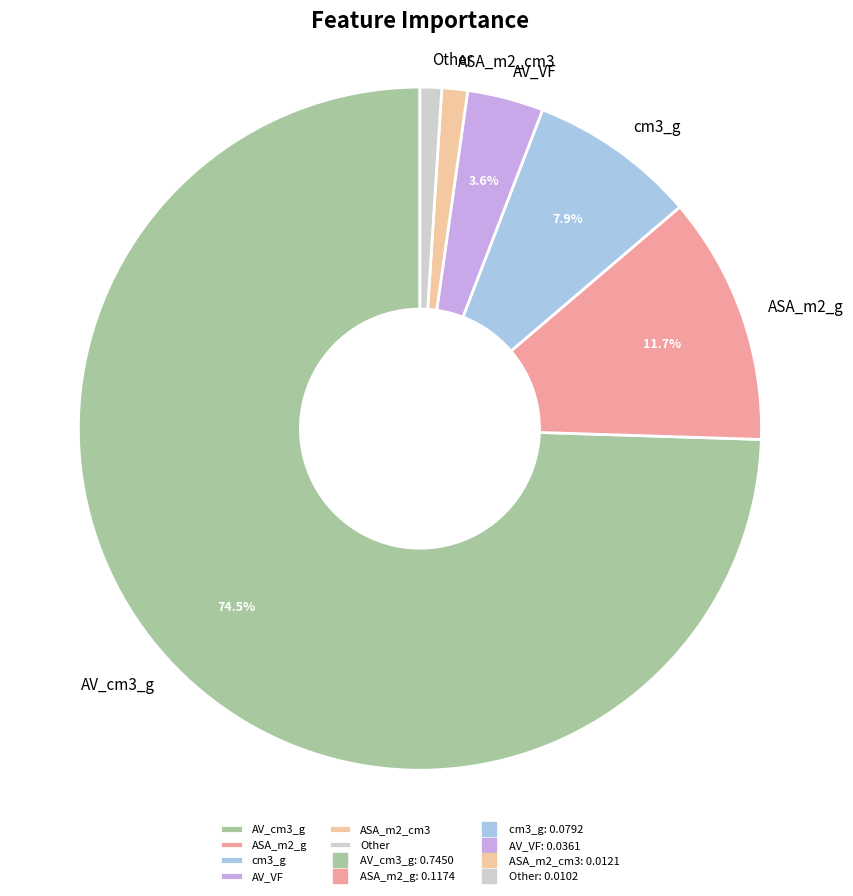

Which category has the biggest portion of the pie?

AV_cm3_g